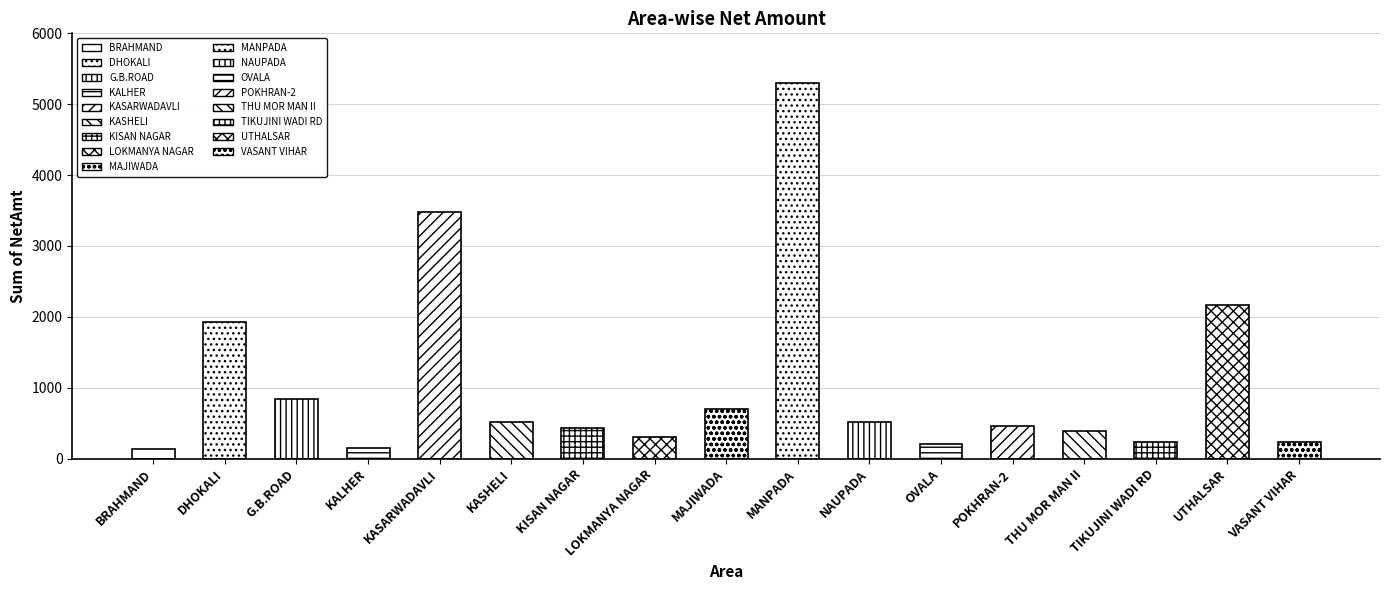

Rank the categories by value from highest to lowest.

MANPADA, KASARWADAVLI, UTHALSAR, DHOKALI, G.B.ROAD, MAJIWADA, NAUPADA, KASHELI, POKHRAN-2, KISAN NAGAR, THU MOR MAN II, LOKMANYA NAGAR, VASANT VIHAR, TIKUJINI WADI RD, OVALA, KALHER, BRAHMAND